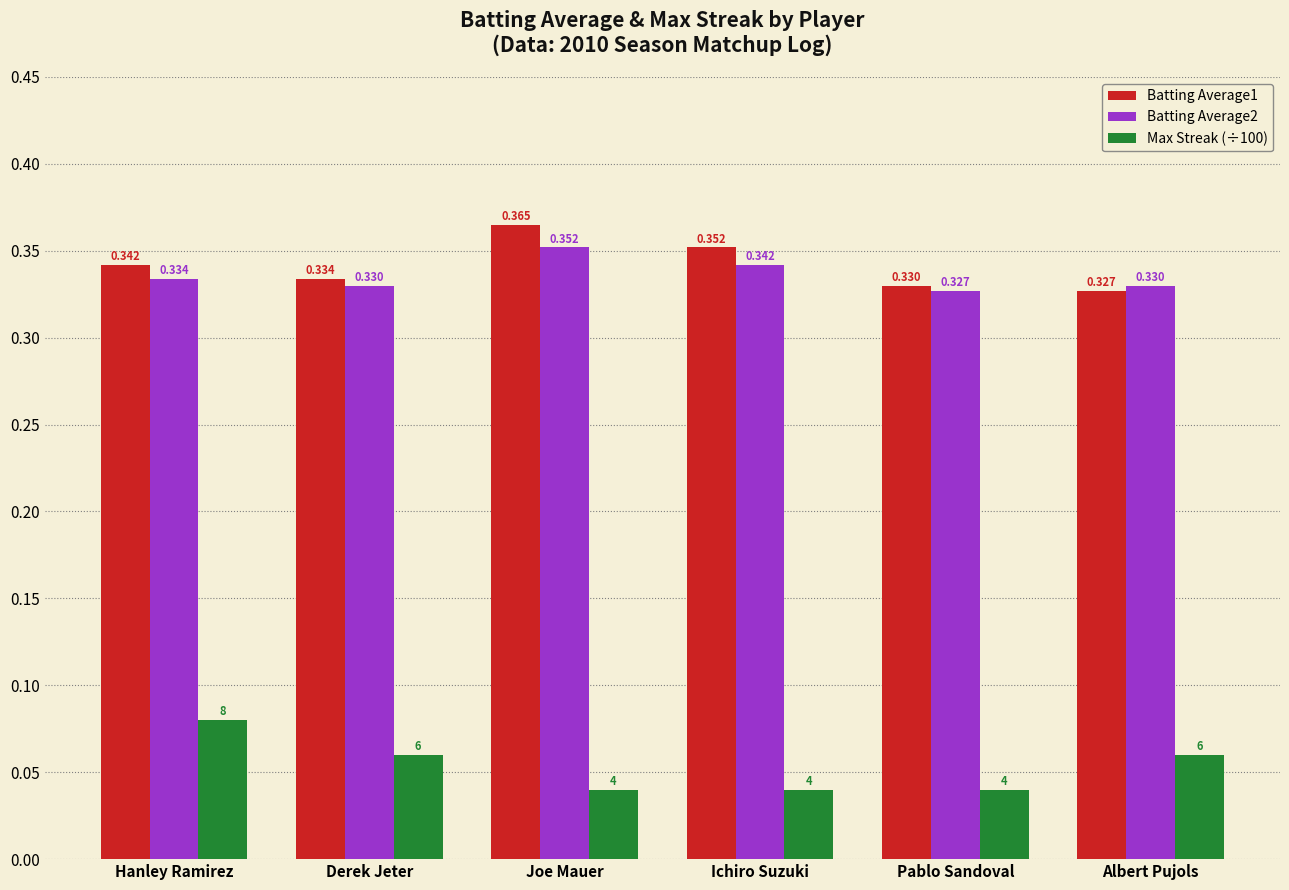

What is the label of the 1st bar from the left?

Hanley Ramirez